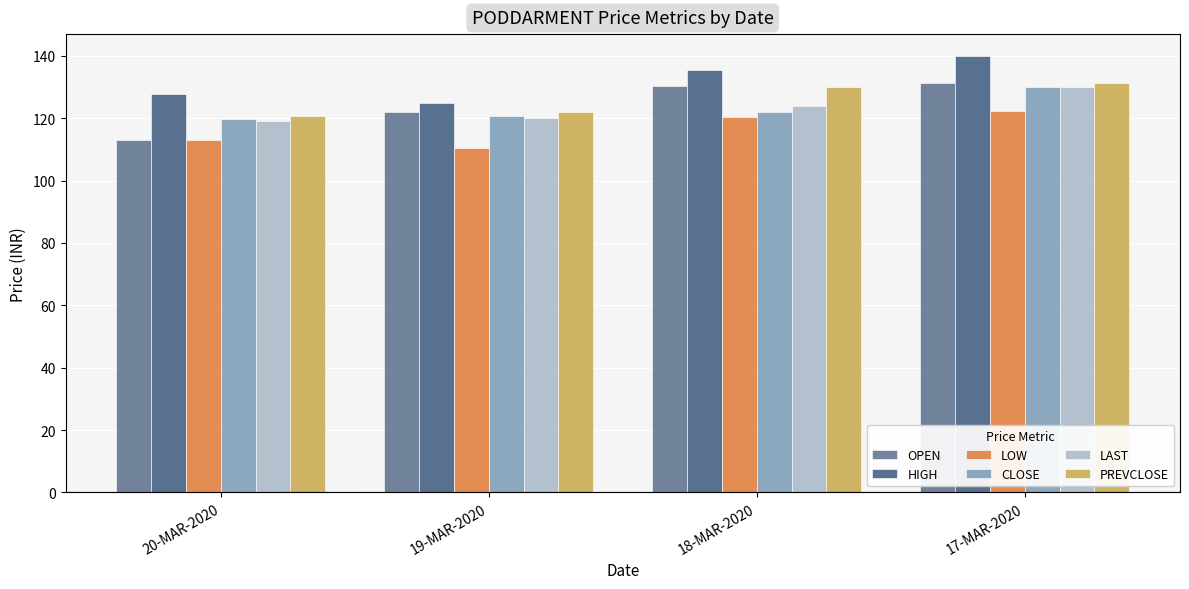

What is the lowest value of the HIGH series?

125.0